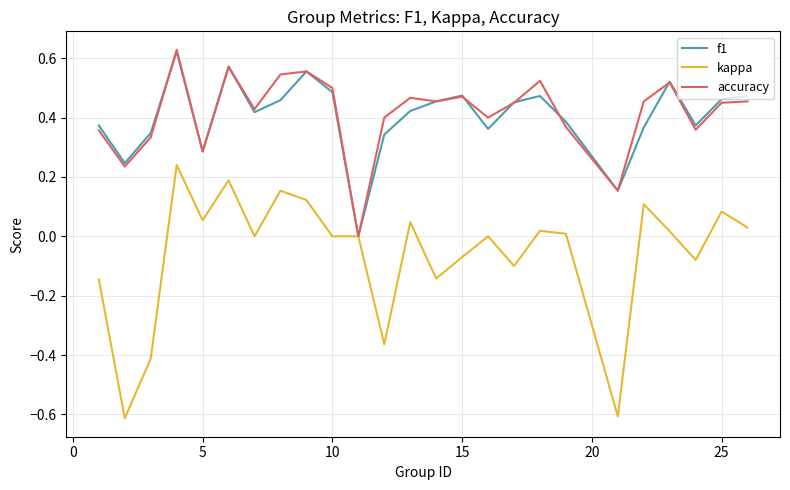

What is the minimum value shown in the chart?

-0.6